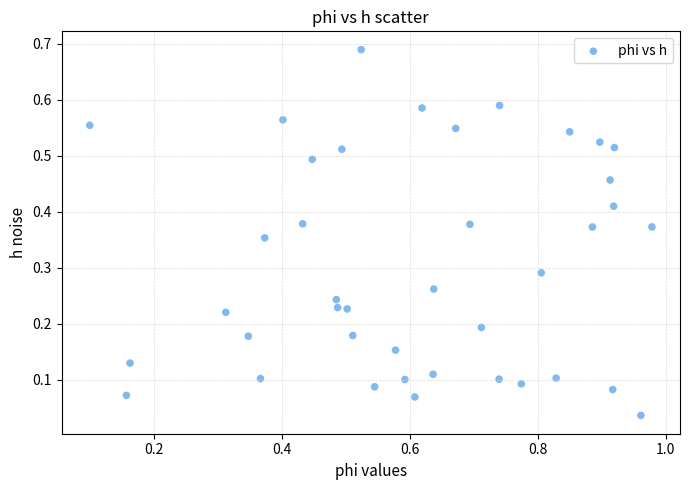

What is the range of X values (max minus min)?

0.9